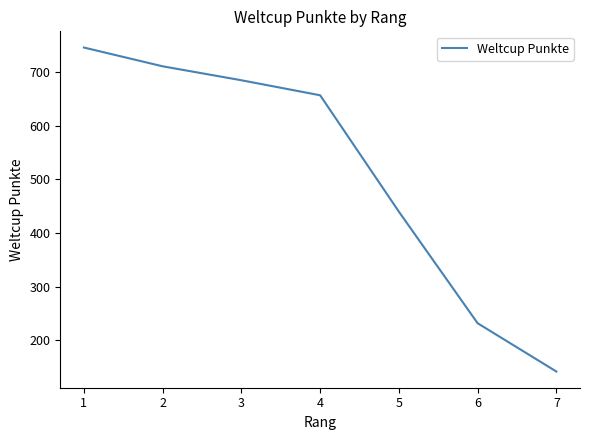

Count the number of data series in this chart.

1